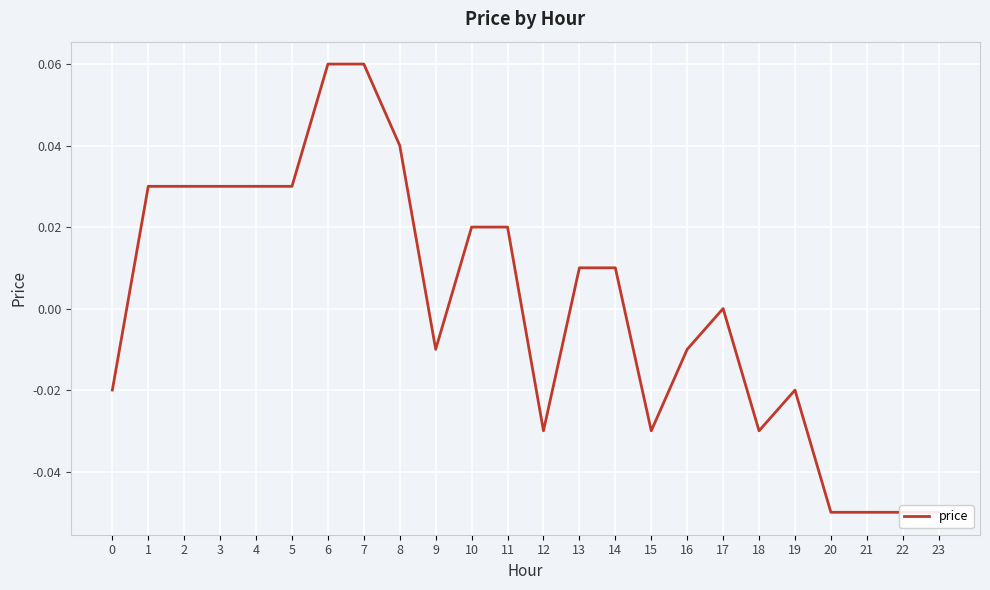

Is this an area chart (filled region under the line)?

No